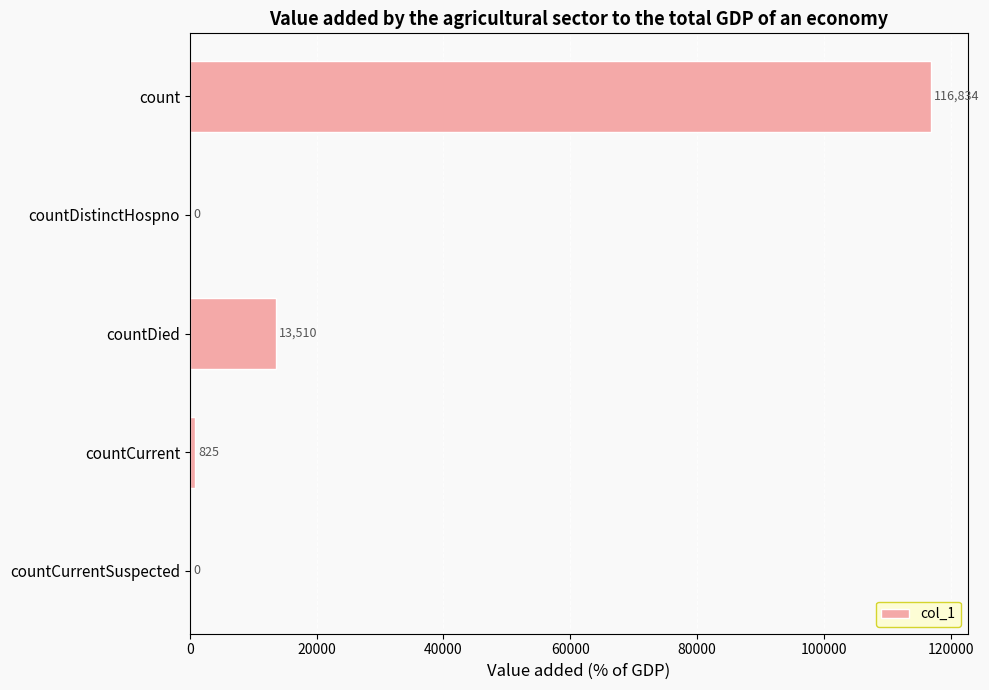

Between countDied and count, which is larger?

count